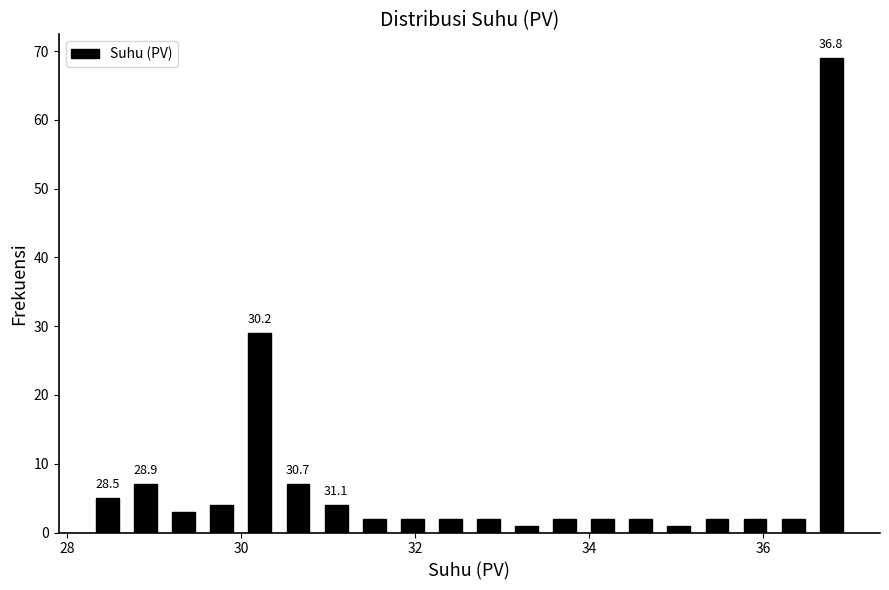

Around what value on the x-axis is the tallest bar? Give the approximate position of its centre, as read against the axis.

36.8